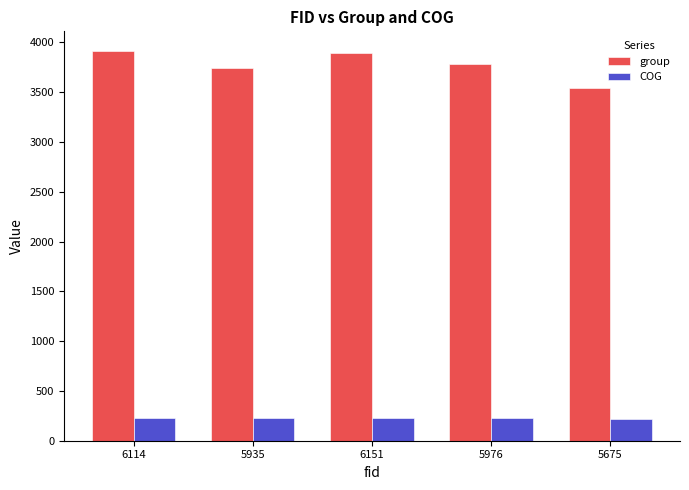

Which series has the largest total across all categories?

group